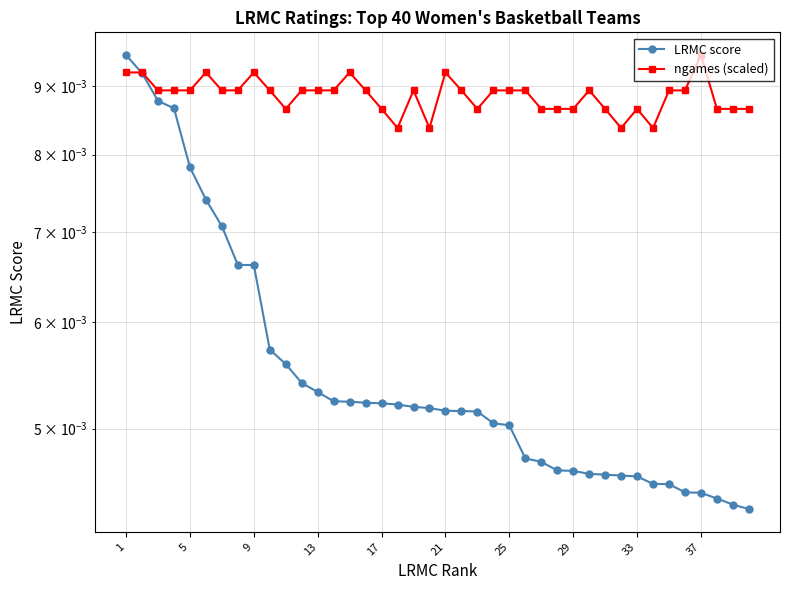

Rank the series by their maximum value, from highest to lowest.

LRMC score, ngames (scaled)